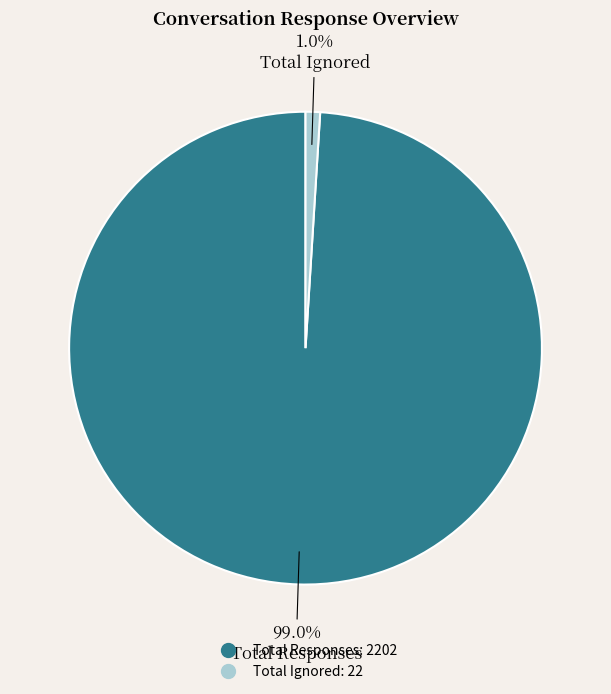

Rank the categories by value from highest to lowest.

Total Responses, Total Ignored